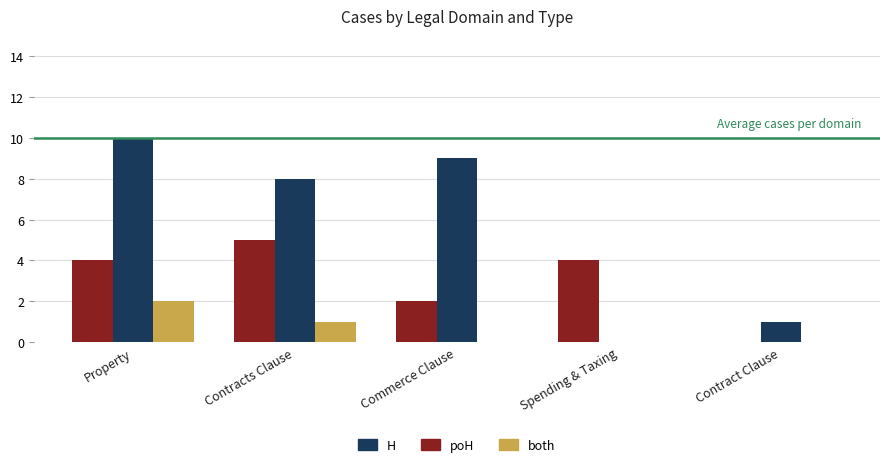

What is the sum of the H values at Contract Clause and Property?

11